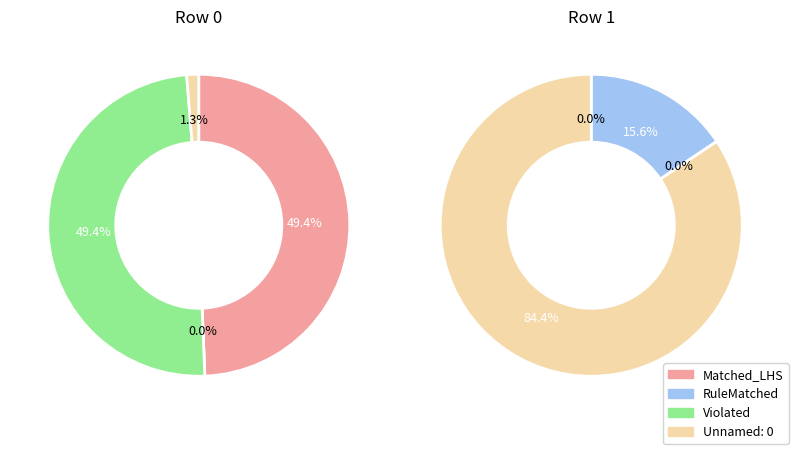

Which series has the widest spread of values?

Unnamed: 0